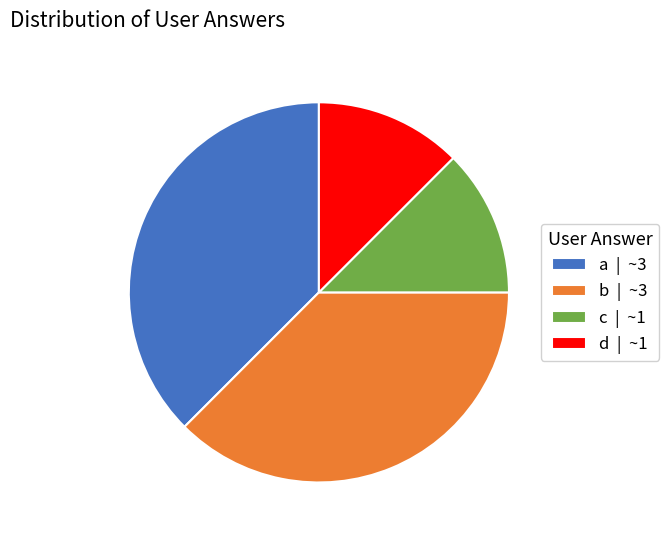

Approximately how many times larger is the value at b | ~3 compared to c | ~1?

3.0